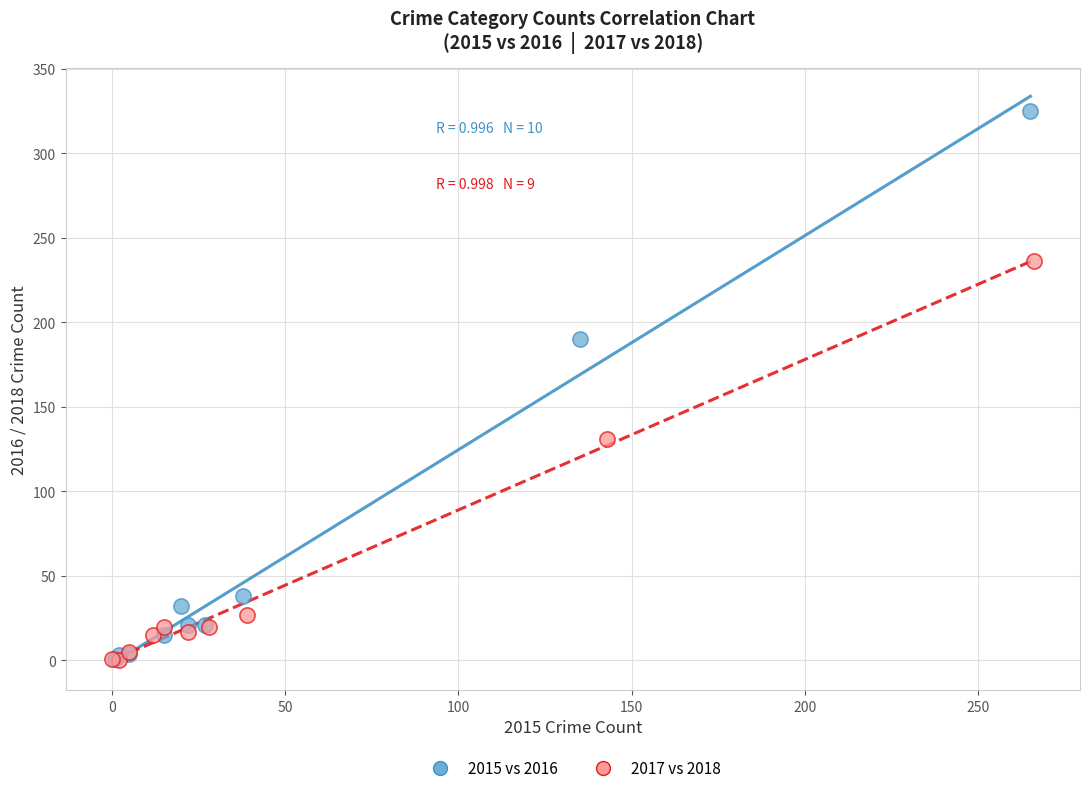

Which series has the largest Y range (max minus min)?

2015 vs 2016